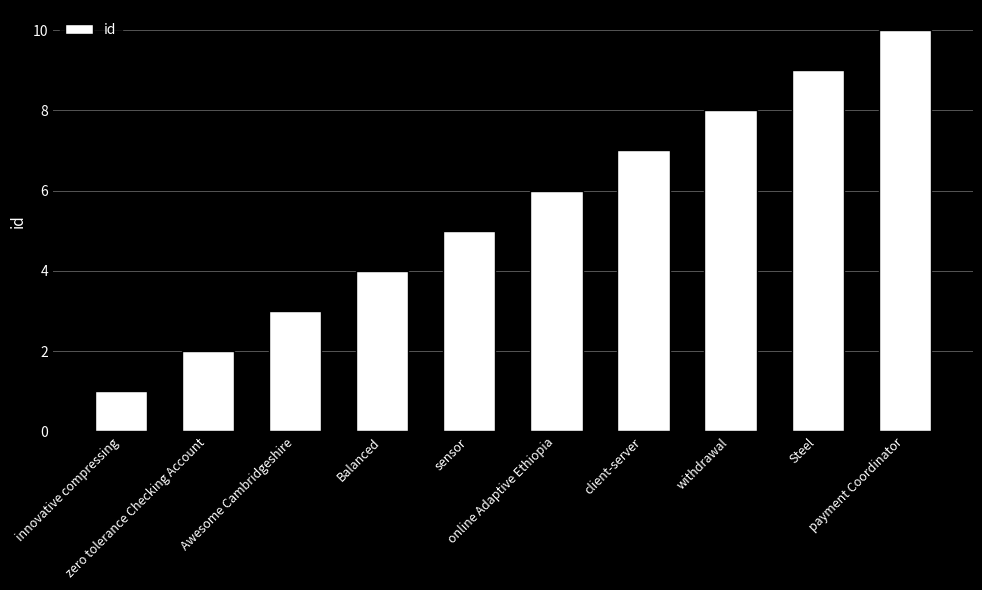

Reading right to left, what are all the values shown in this chart?

10	9	8	7	6	5	4	3	2	1